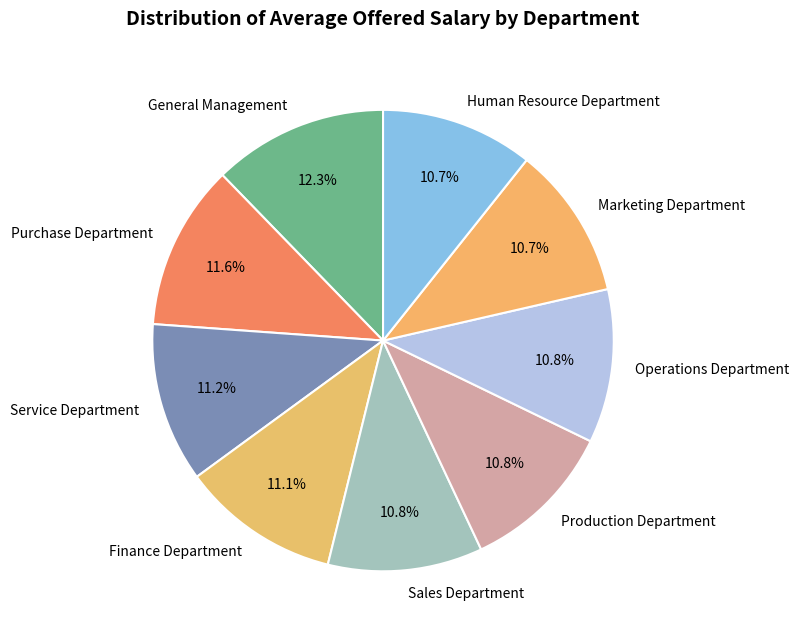

To the nearest percent, what percentage of the pie is Production Department?

11%